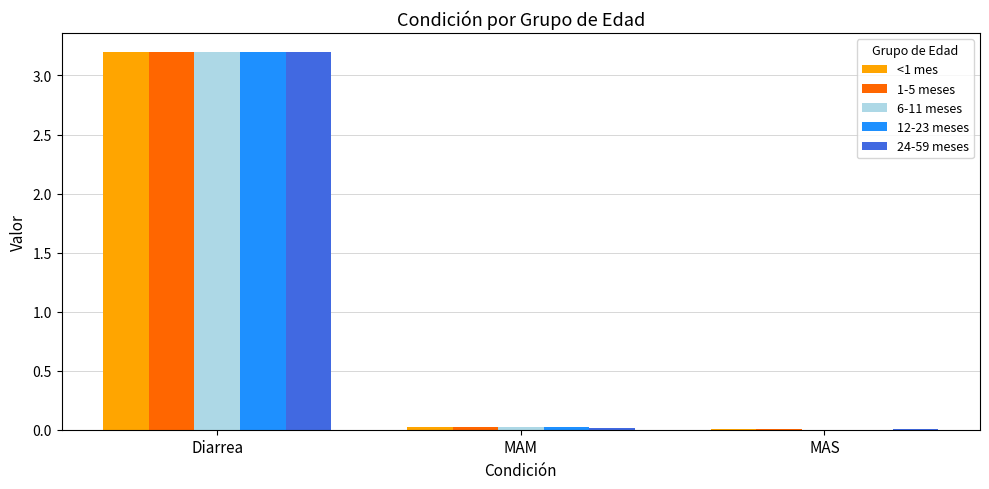

The value of 12-23 meses at MAM is 0.0. True or false?

True